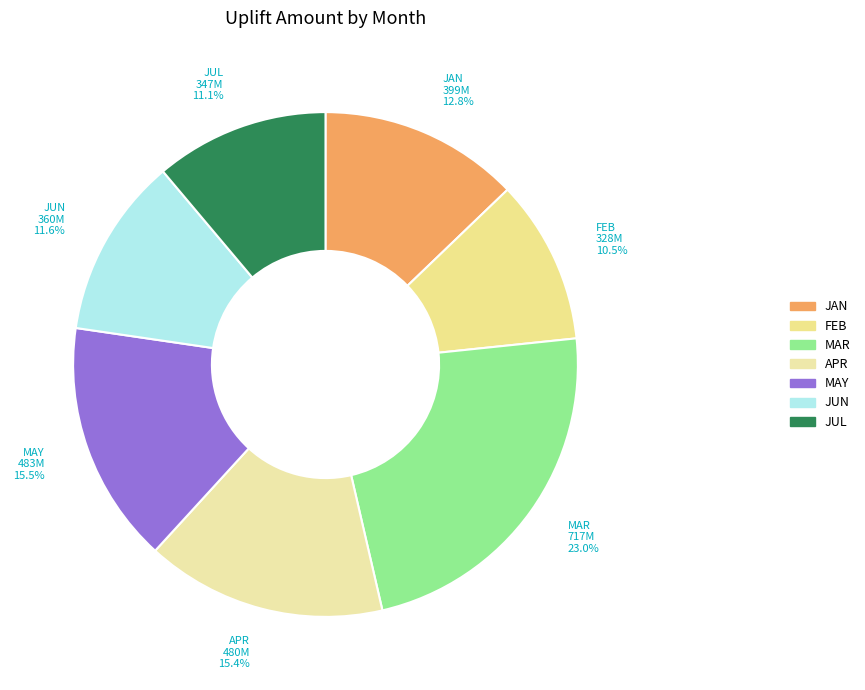

Is APR the majority of the pie?

No